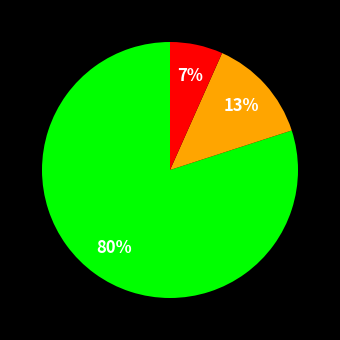

To the nearest percent, what is the difference between the largest and smallest slice percentages?

73%